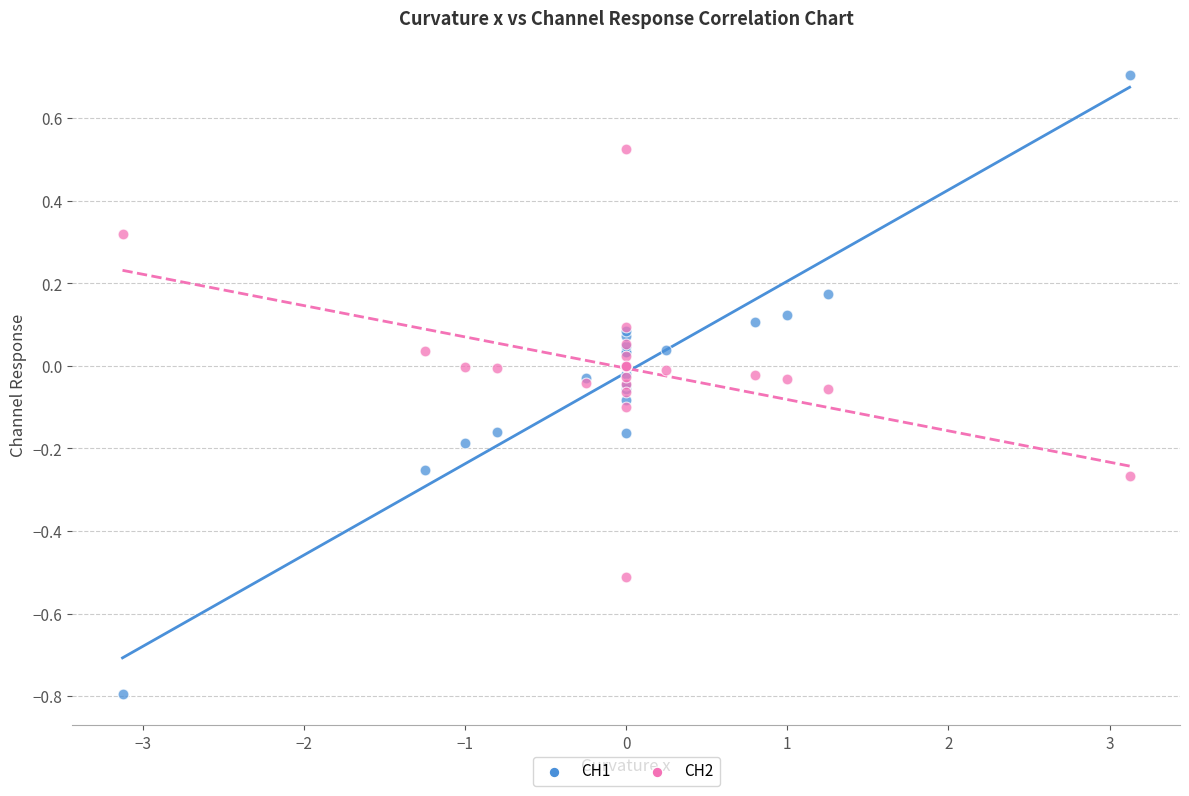

Which series contains the lowest Y value?

CH1